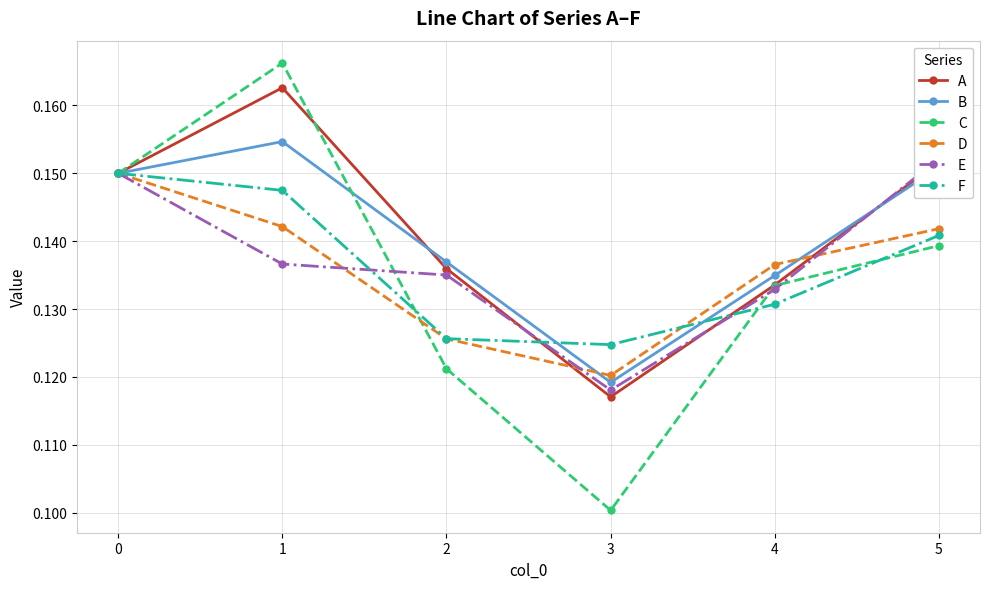

The A series shows 0.1 at 2. True or false?

True